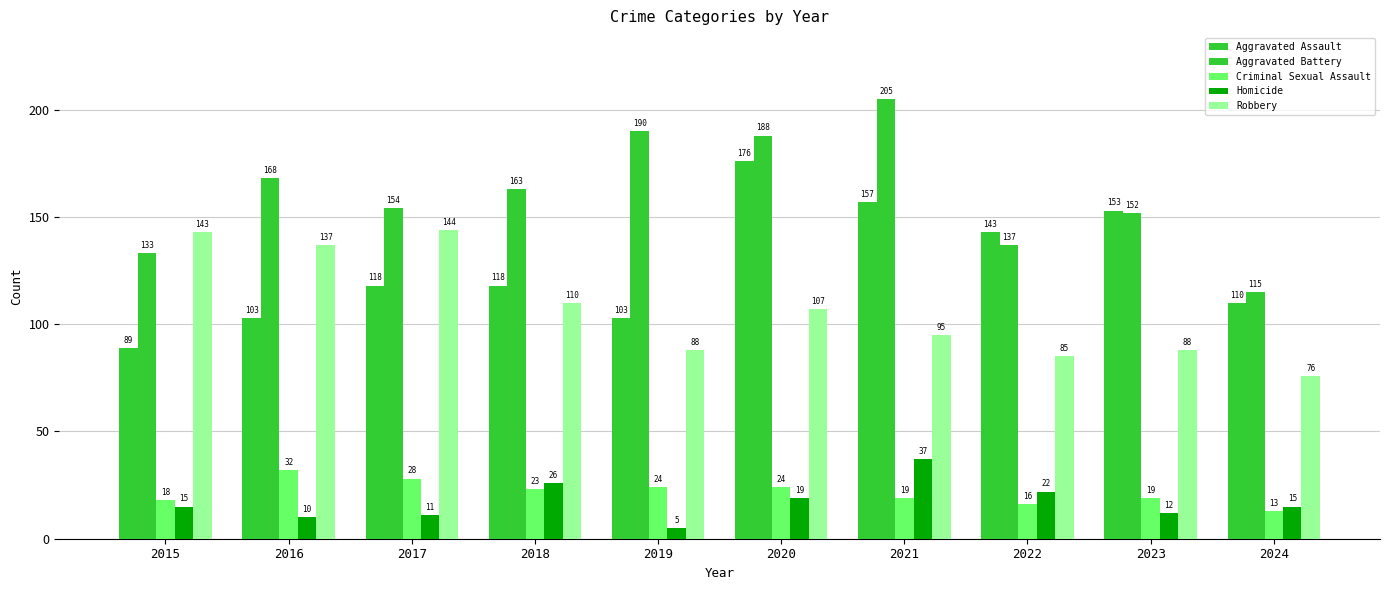

Is it true that Homicide equals 34 at 2018?

False